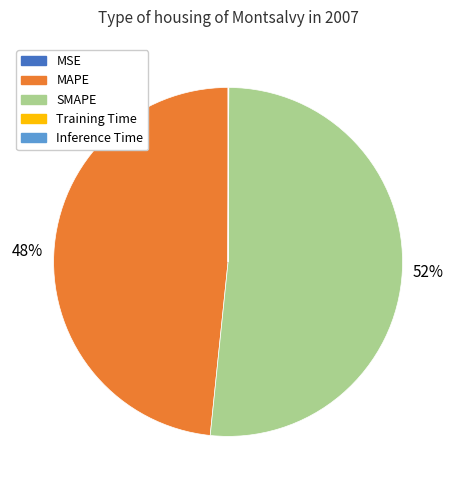

To the nearest percent, what is the average slice percentage?

20%